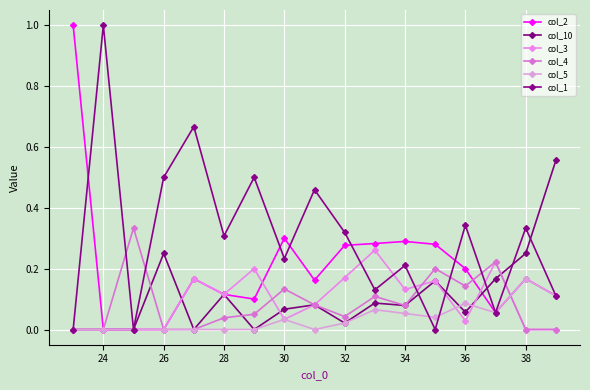

How many lines are shown in the chart?

6